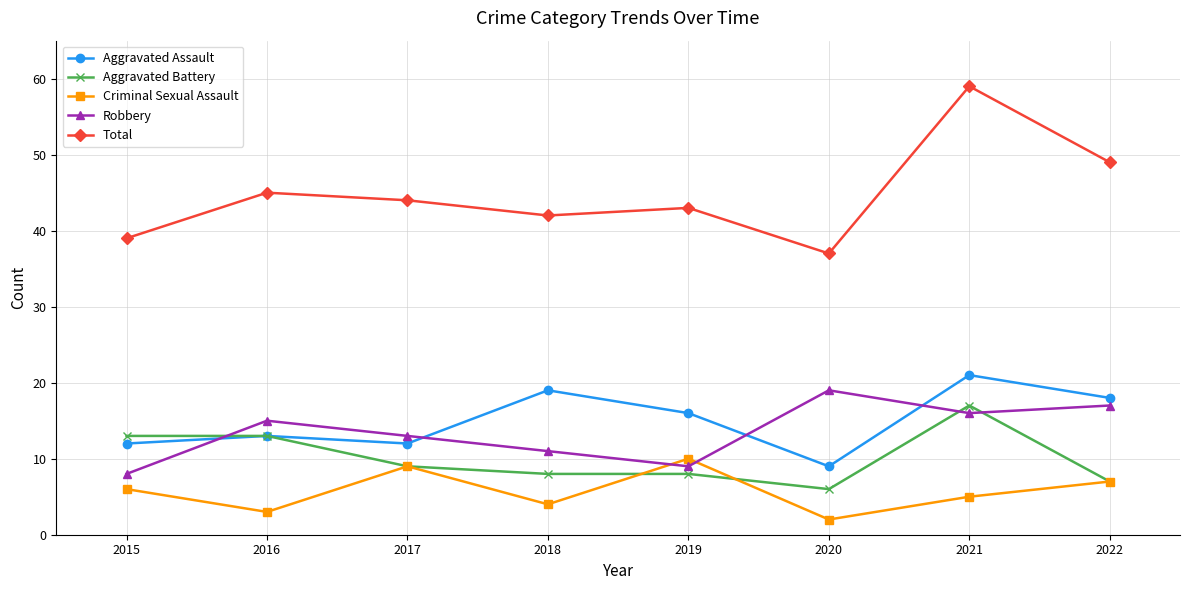

Which category has the lowest value in the Total series?

2020